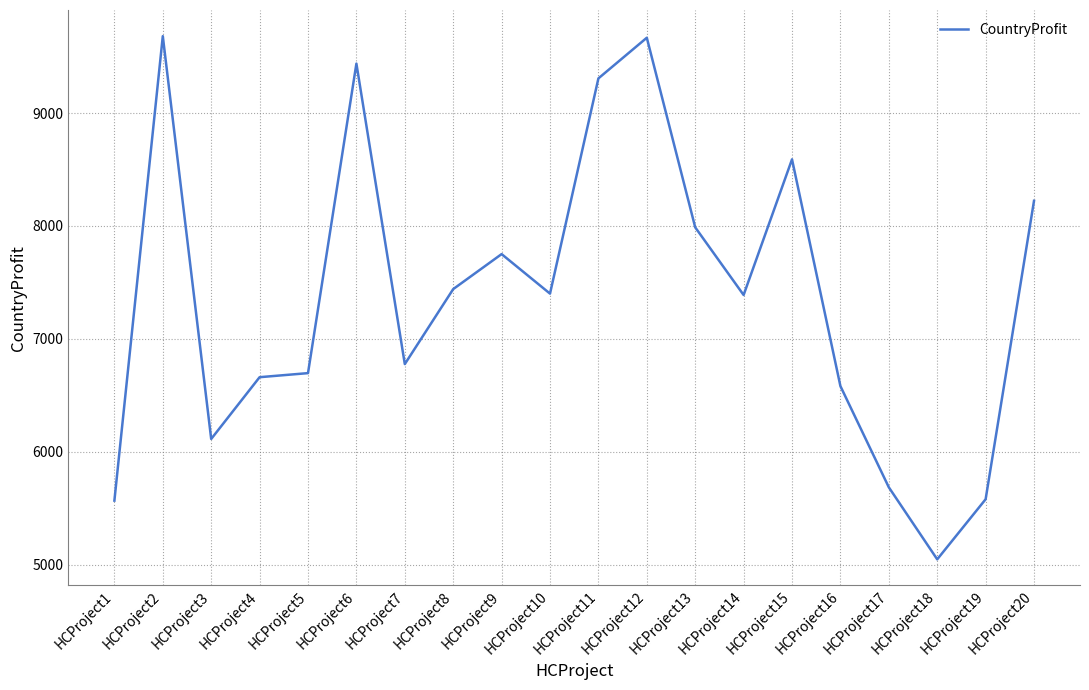

What is the greatest value displayed?

9681